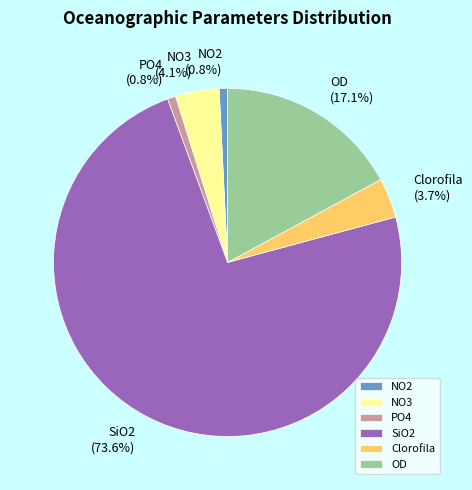

To the nearest percent, what is the difference between the largest and smallest slice percentages?

73%